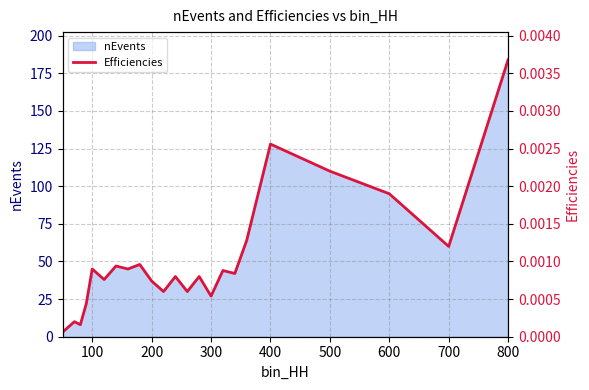

Does the chart have visible grid lines?

Yes